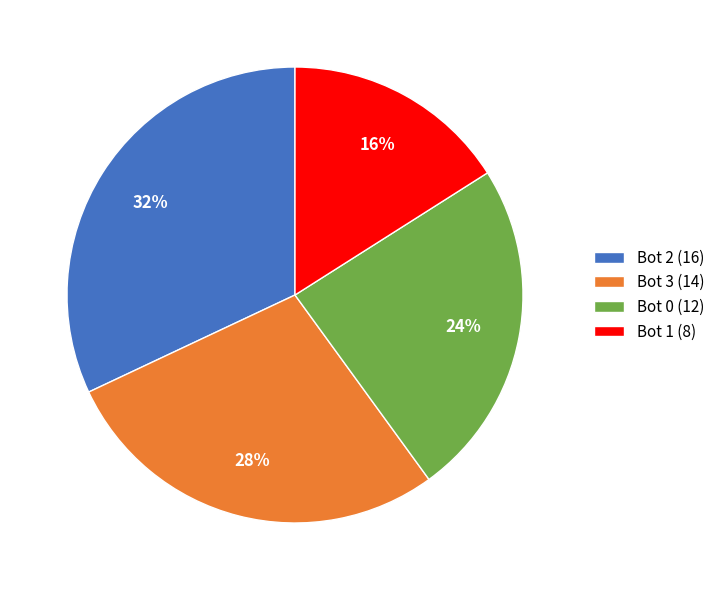

To the nearest percent, what is the difference between the Bot 1 and Bot 3 slice percentages?

12%